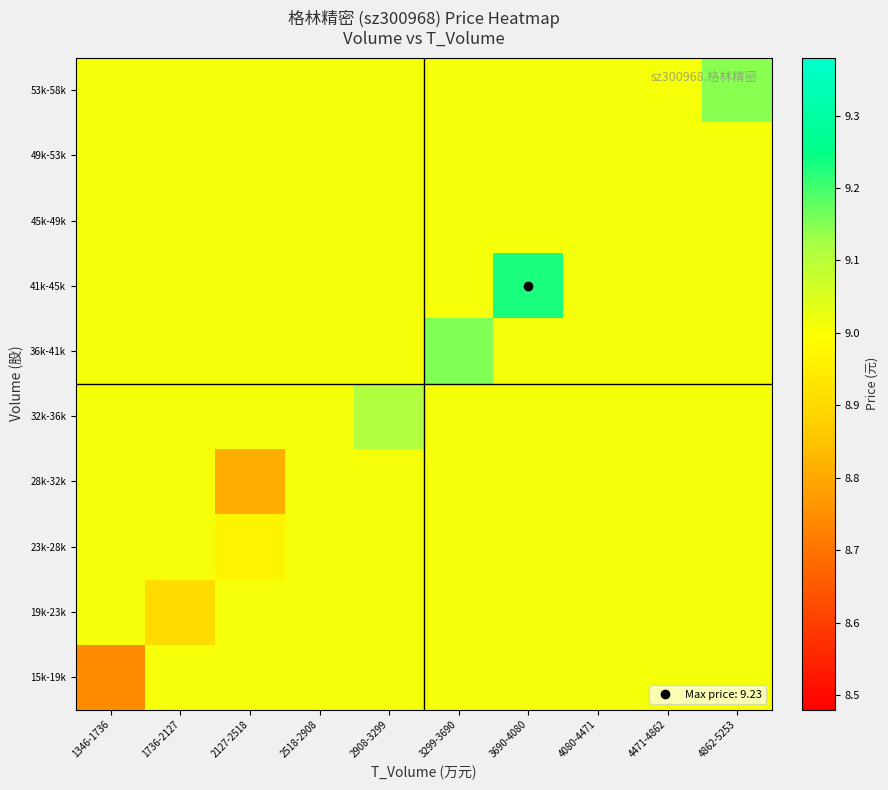

At how many categories does at least one series exceed 9?

10